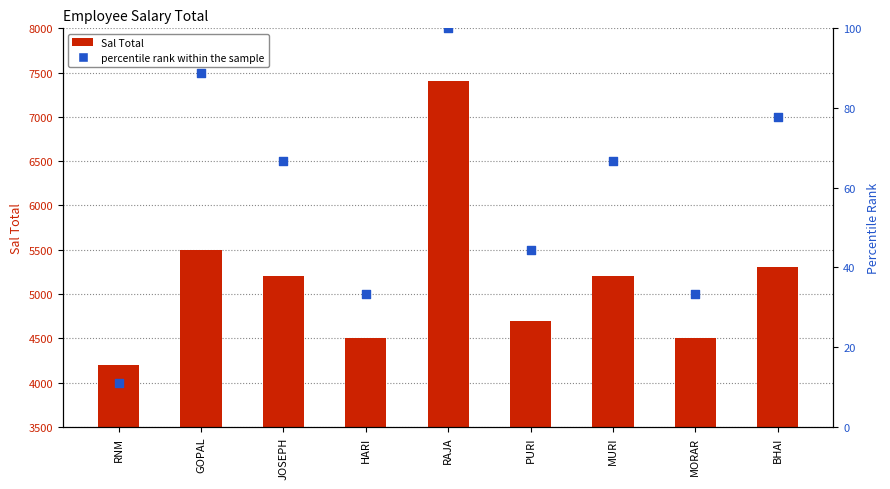

Which series contains the lowest Y value?

percentile rank within the sample